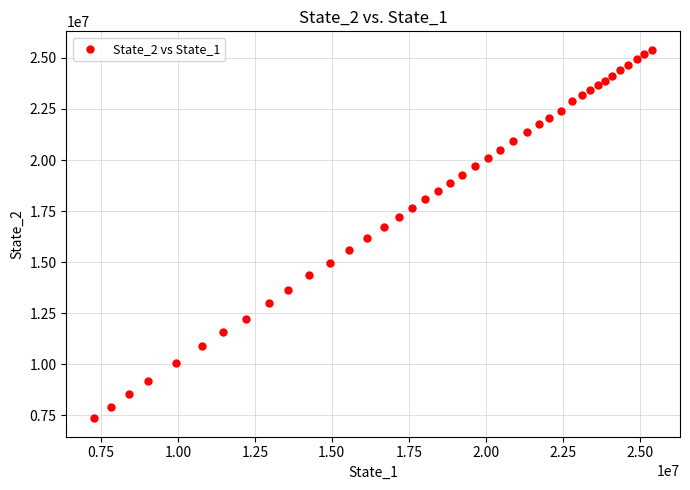

What is the range of X values (max minus min)?

18116337.3